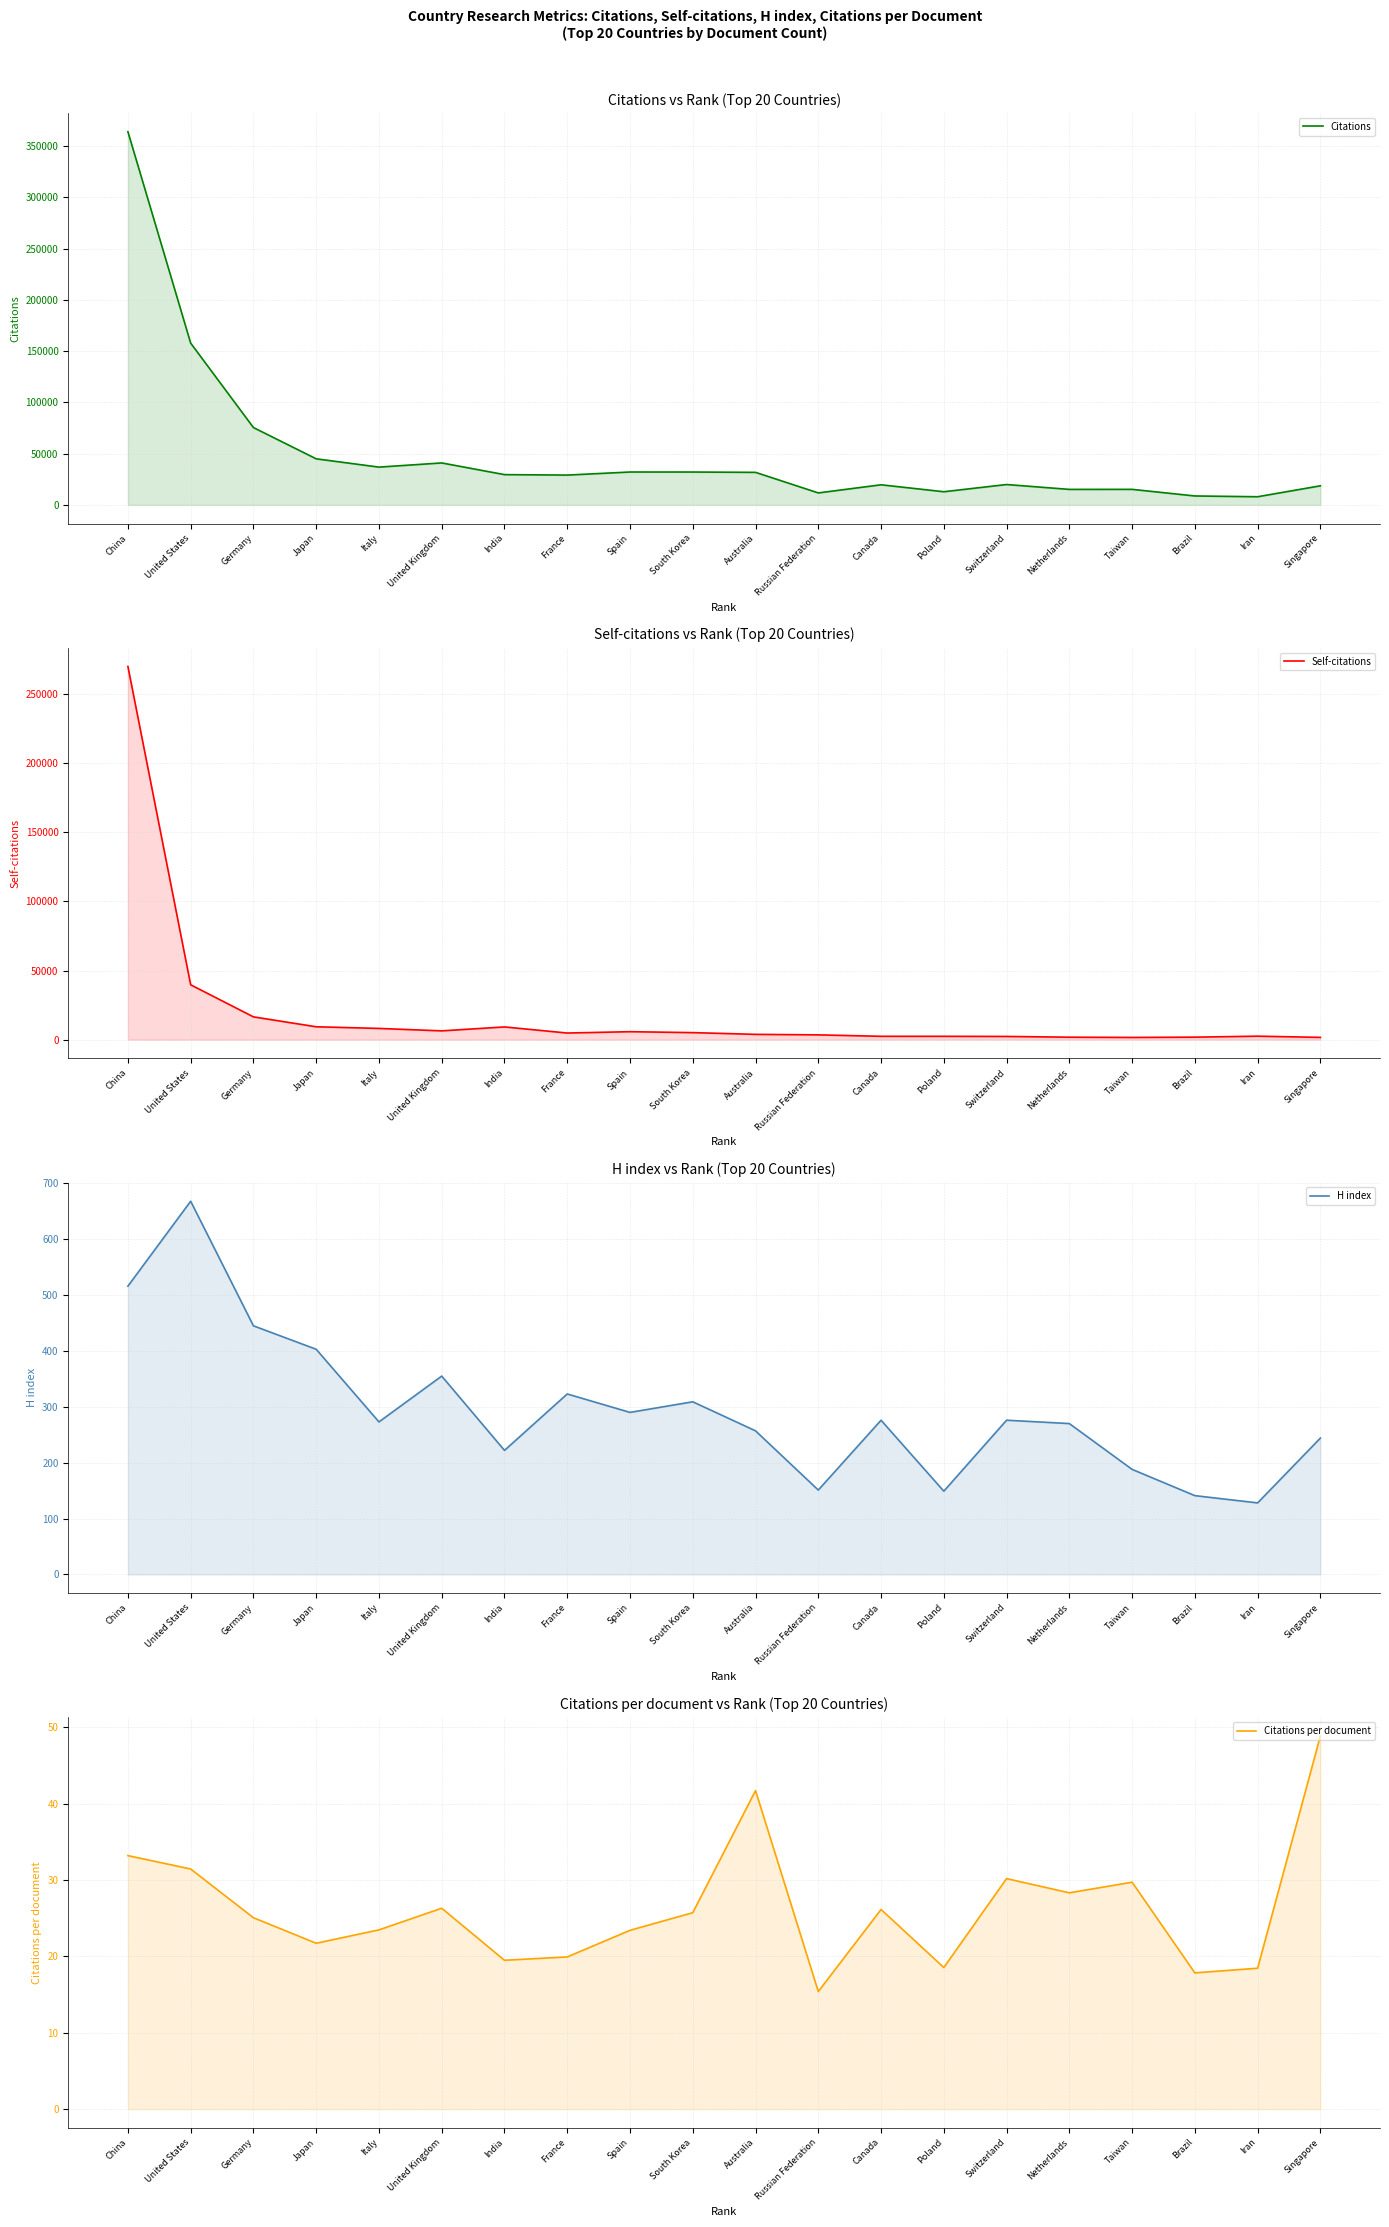

Reading left to right, list all the values displayed in this chart.

Citations: China=363939.0	United States=157782.0	Germany=75420.0	Japan=44927.0	Italy=36849.0	United Kingdom=40923.0	India=29521.0	France=29071.0	Spain=32069.0	South Korea=32045.0	Australia=31731.0	Russian Federation=11675.0	Canada=19607.0	Poland=12829.0	Switzerland=19860.0	Netherlands=15123.0	Taiwan=15152.0	Brazil=8705.0	Iran=7952.0	Singapore=18611.0
Self-citations: China=269970.0	United States=39682.0	Germany=16487.0	Japan=9310.0	Italy=8125.0	United Kingdom=6357.0	India=9199.0	France=4796.0	Spain=5758.0	South Korea=5085.0	Australia=3831.0	Russian Federation=3459.0	Canada=2419.0	Poland=2419.0	Switzerland=2320.0	Netherlands=1773.0	Taiwan=1591.0	Brazil=1808.0	Iran=2512.0	Singapore=1639.0
H index: China=516.0	United States=668.0	Germany=445.0	Japan=403.0	Italy=273.0	United Kingdom=355.0	India=222.0	France=323.0	Spain=290.0	South Korea=309.0	Australia=257.0	Russian Federation=151.0	Canada=276.0	Poland=149.0	Switzerland=276.0	Netherlands=270.0	Taiwan=188.0	Brazil=141.0	Iran=128.0	Singapore=244.0
Citations per document: China=33.2	United States=31.4	Germany=25.1	Japan=21.7	Italy=23.5	United Kingdom=26.3	India=19.5	France=19.9	Spain=23.4	South Korea=25.7	Australia=41.7	Russian Federation=15.4	Canada=26.1	Poland=18.5	Switzerland=30.2	Netherlands=28.3	Taiwan=29.7	Brazil=17.8	Iran=18.4	Singapore=48.9